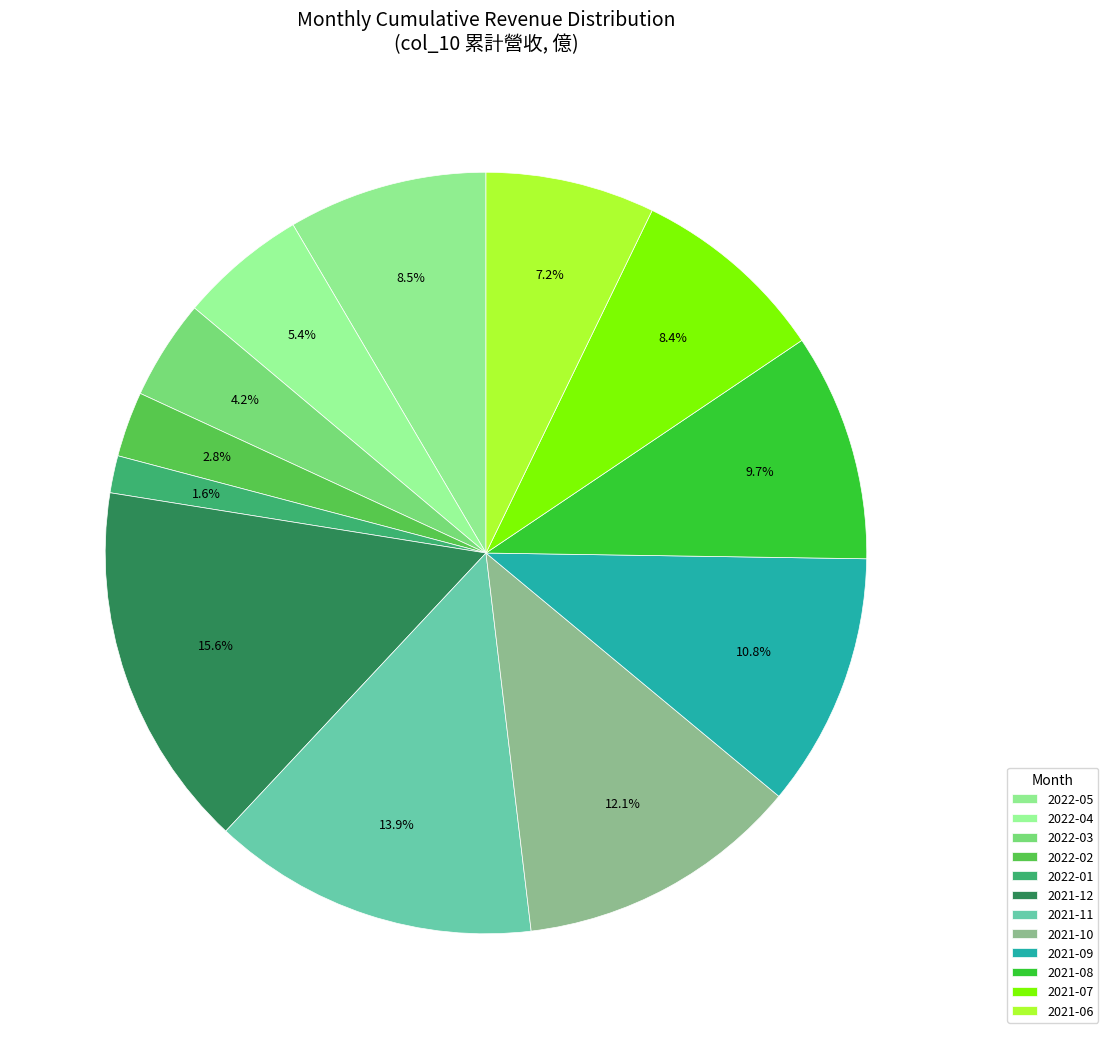

What percentage is the 2021-09 slice, to the nearest percent?

11%